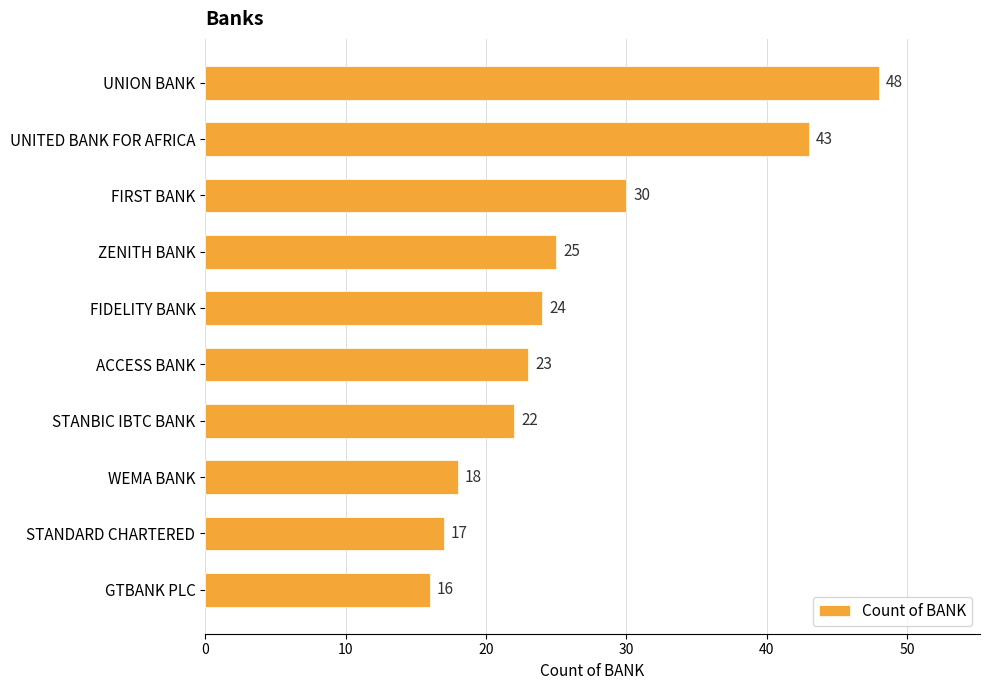

Rank the categories by value from highest to lowest.

UNION BANK, UNITED BANK FOR AFRICA, FIRST BANK, ZENITH BANK, FIDELITY BANK, ACCESS BANK, STANBIC IBTC BANK, WEMA BANK, STANDARD CHARTERED, GTBANK PLC